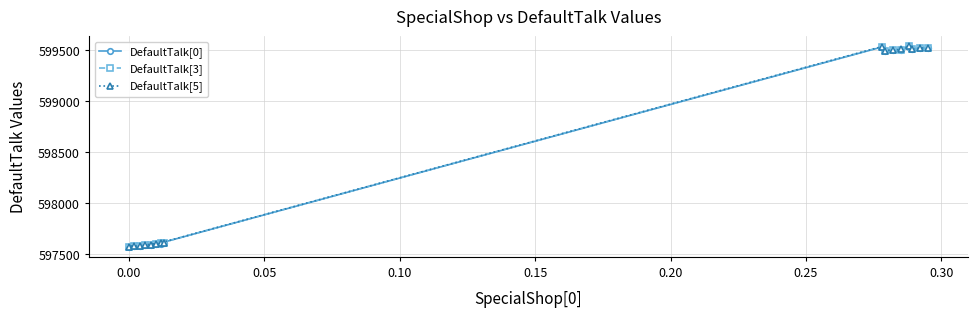

How many lines are shown in the chart?

3